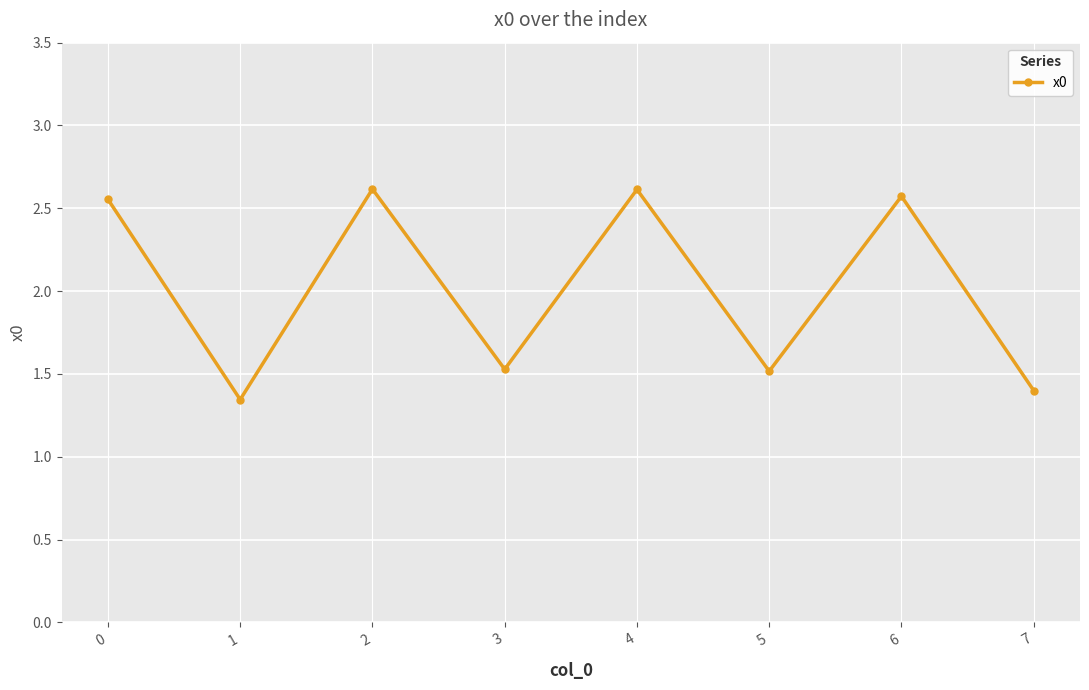

True or false: the data shows 1.4 at 7.

True